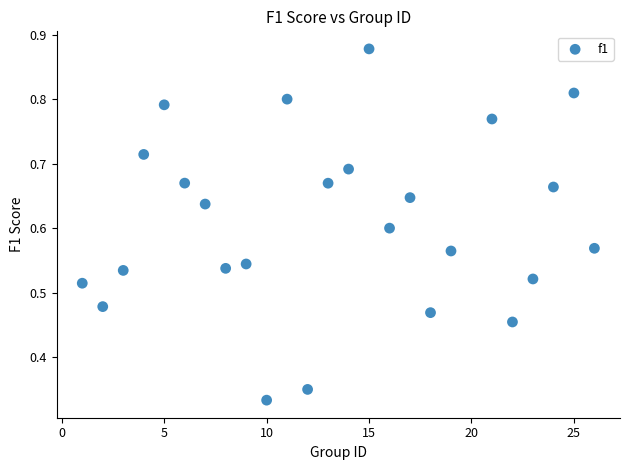

What is the range of X values (max minus min)?

25.0